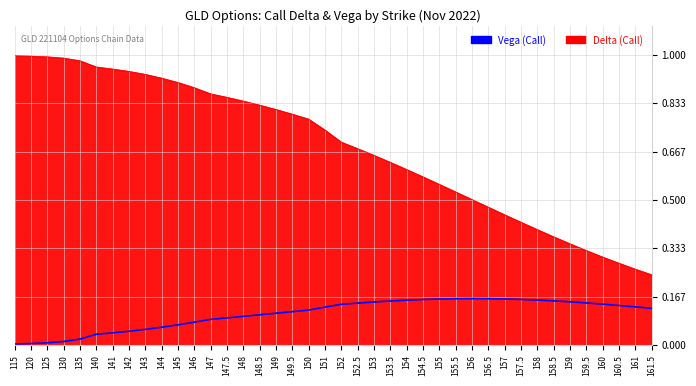

True or false: Vega (Call) and Delta (Call) intersect in this chart.

False